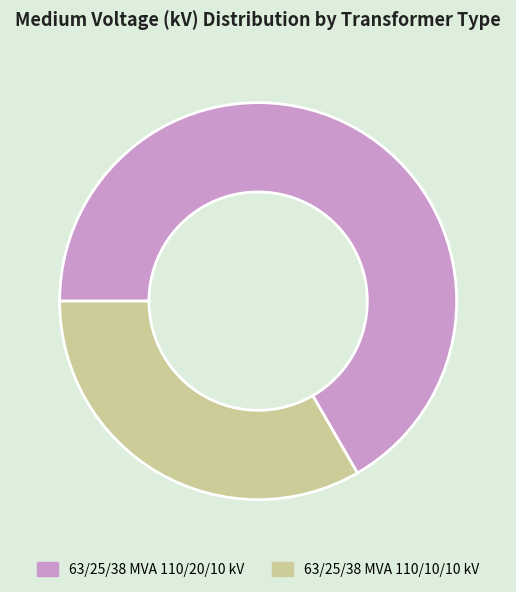

The 63/25/38 MVA 110/10/10 kV slice represents 41% of the pie. True or false?

False